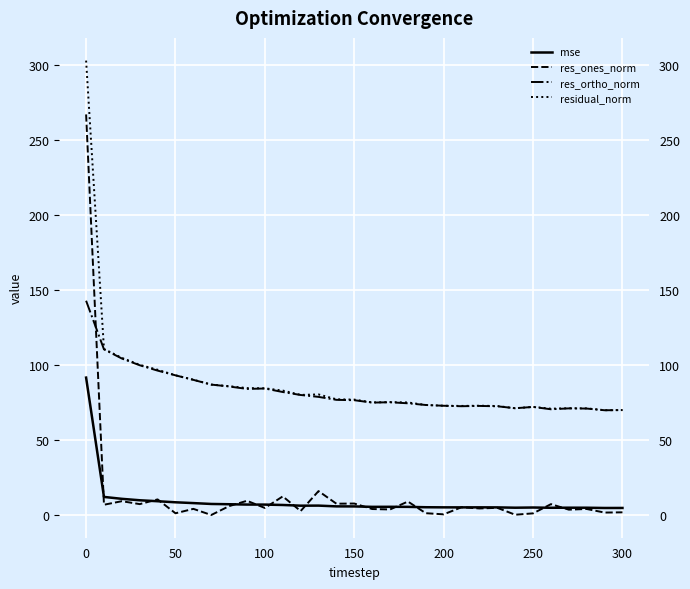

In res_ones_norm, how many points are higher than both neighbors (excluding endpoints)?

12